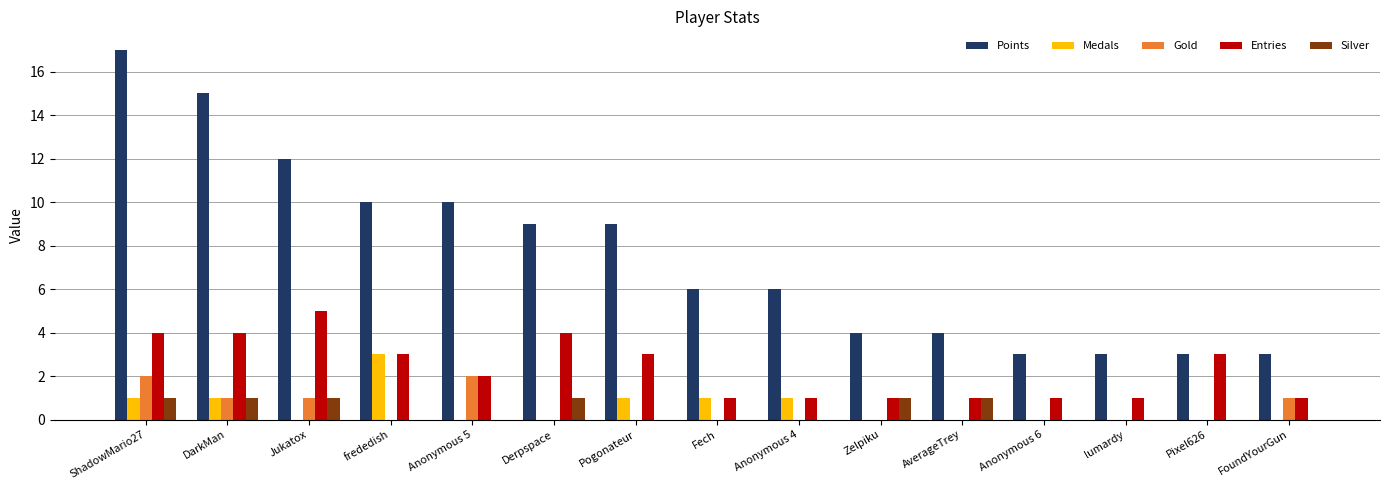

Which category has the highest value across all series?

ShadowMario27